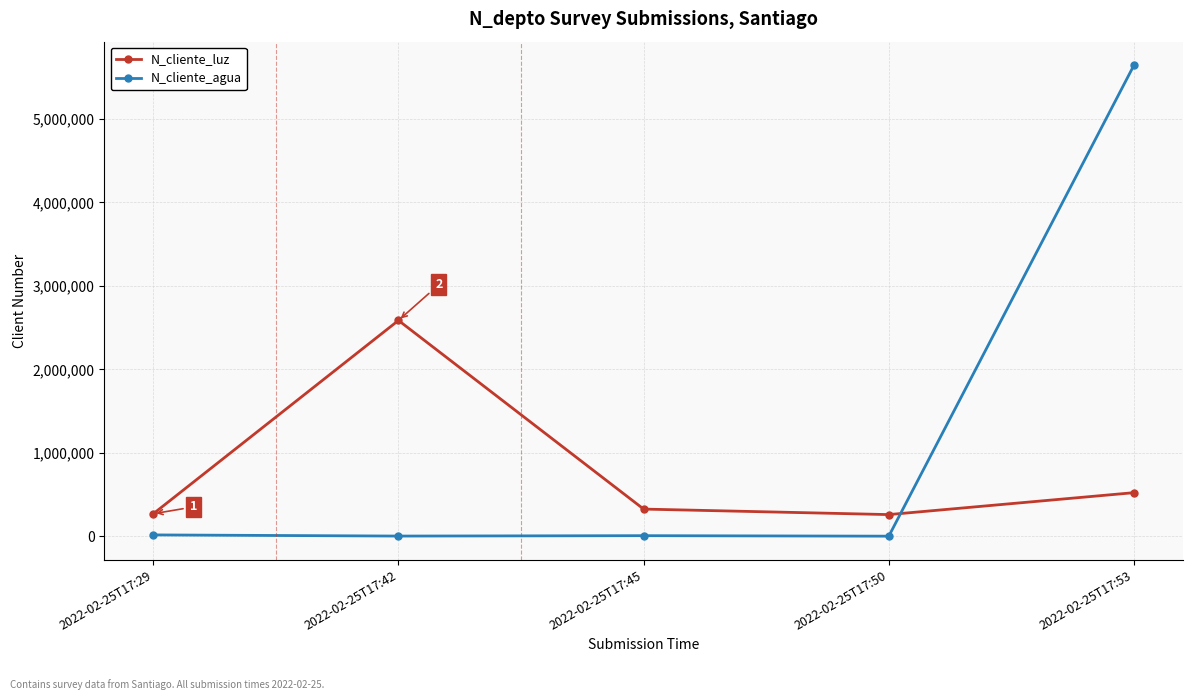

Where do N_cliente_luz and N_cliente_agua first cross each other?

2022-02-25T17:50 and 2022-02-25T17:53